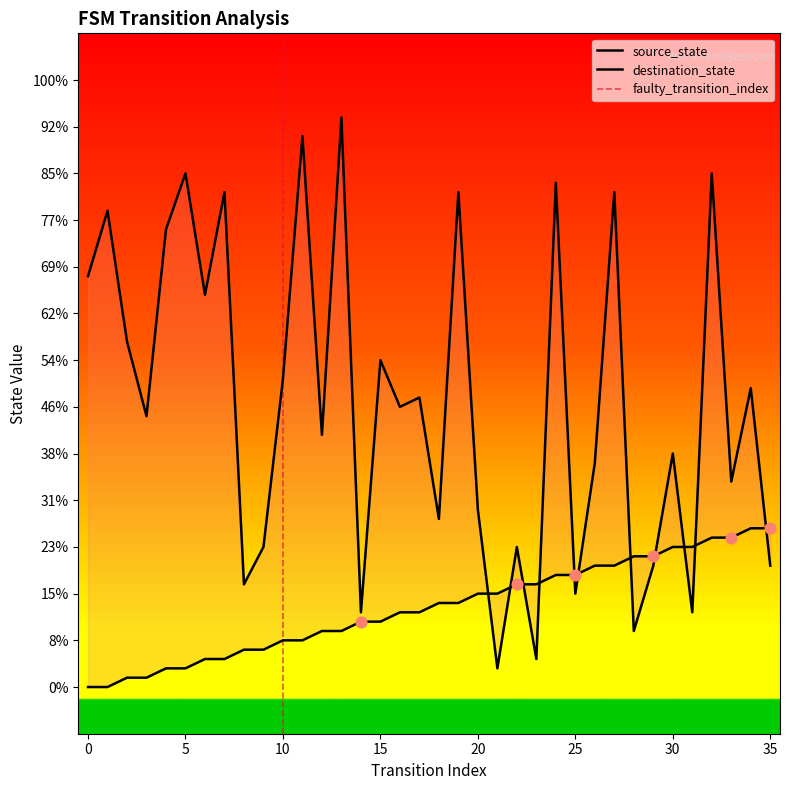

Which series reaches the maximum Y coordinate?

destination_state